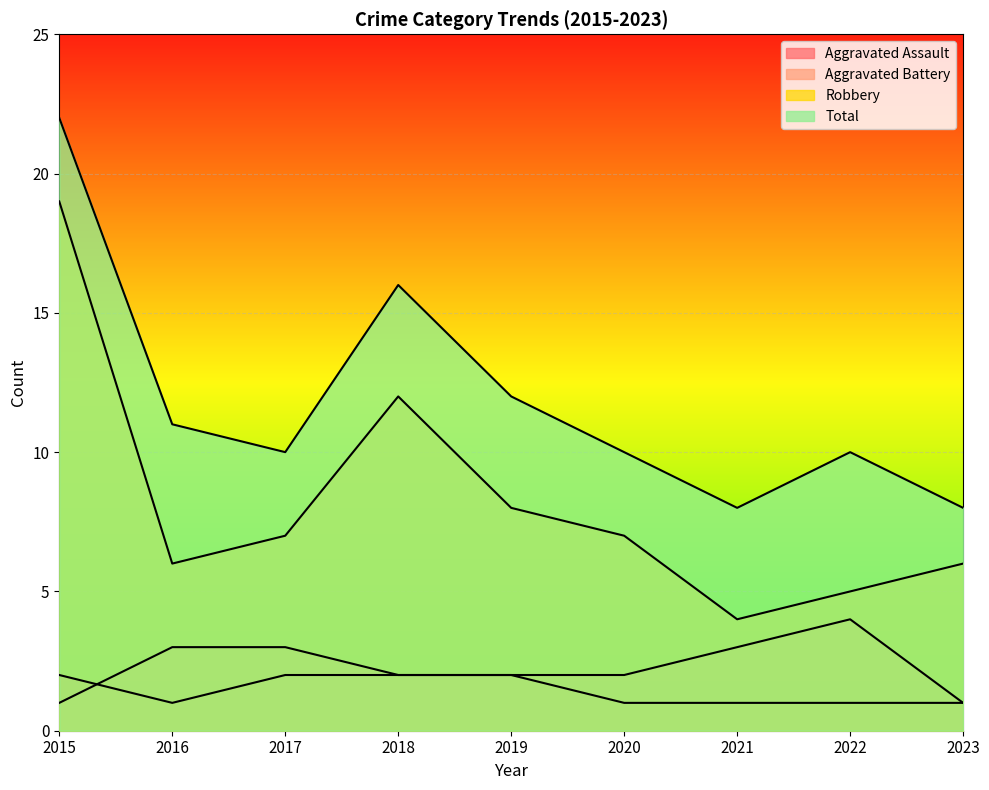

Is it true that Total equals 10 at 2022?

True